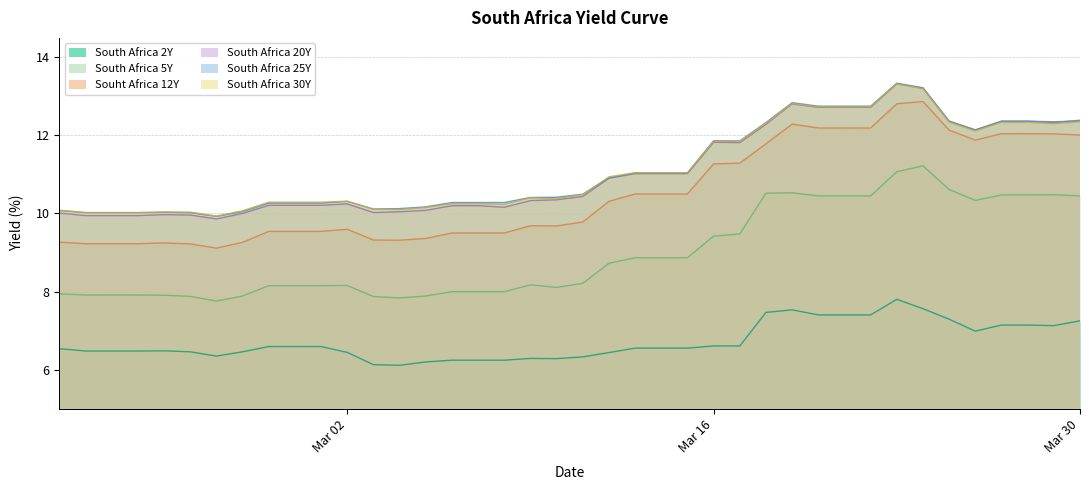

Which series has the largest range (max minus min)?

Souht Africa 12Y